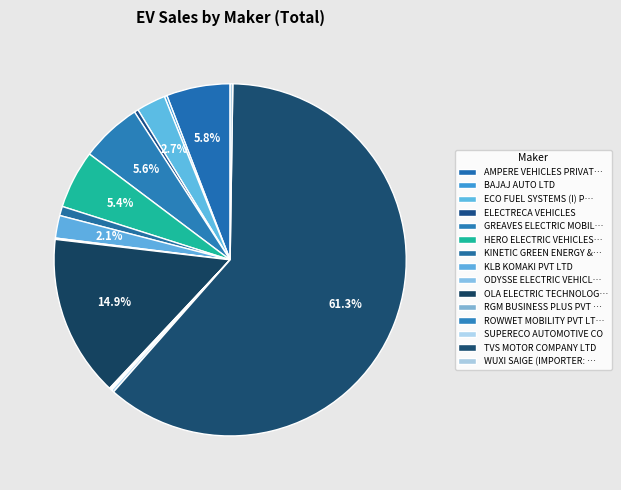

Count the number of slices in the pie.

15